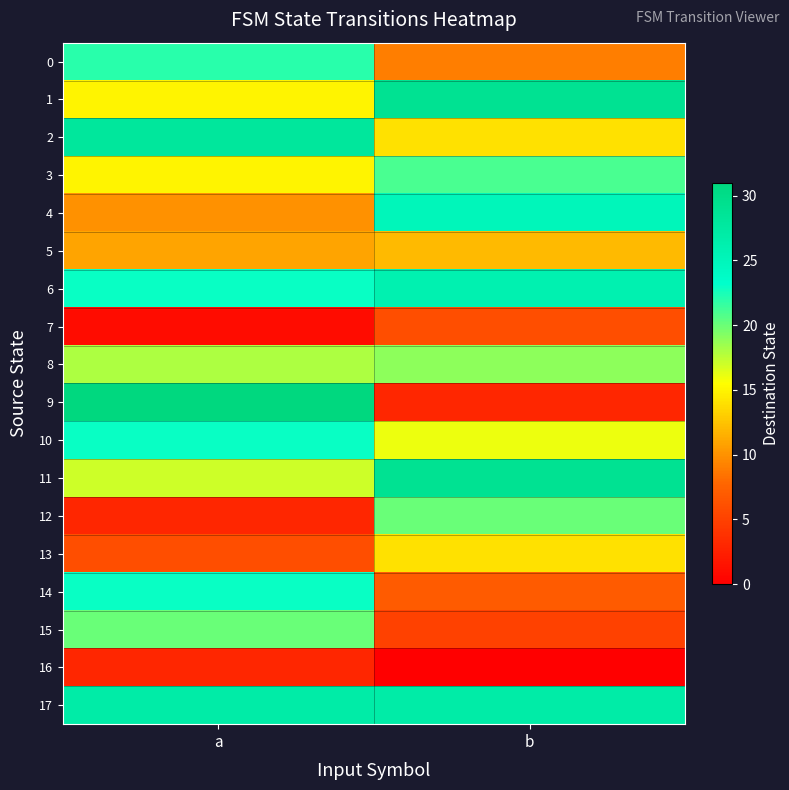

At which category does the chart reach its peak across all series?

a